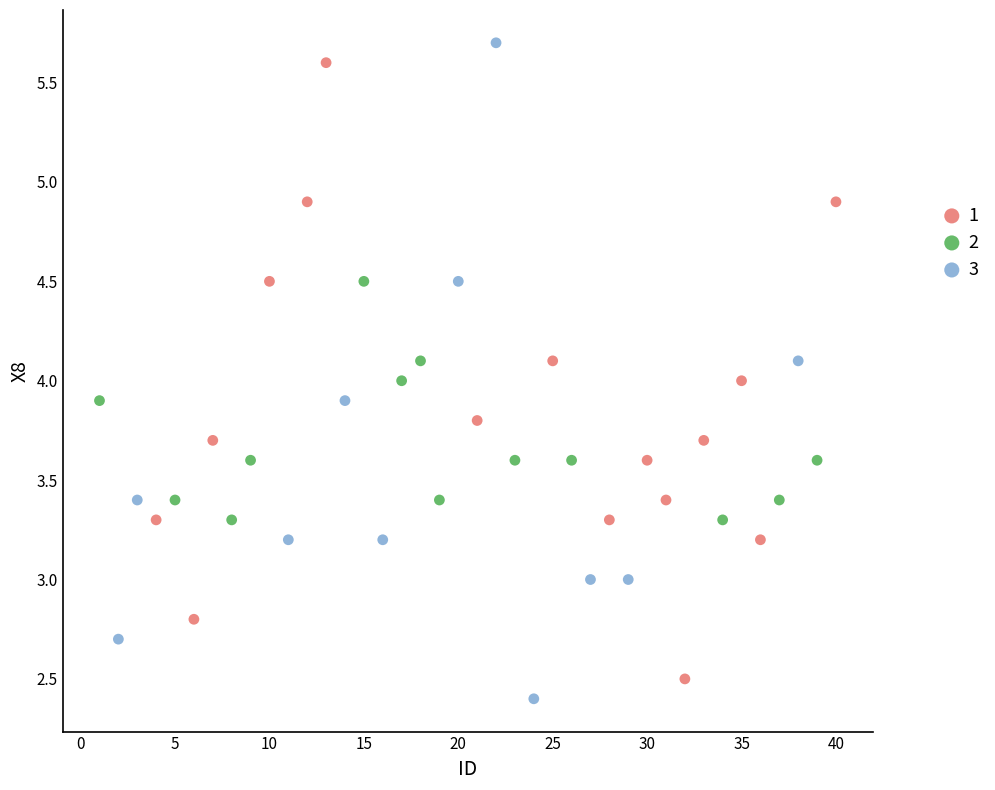

Which series reaches the maximum Y coordinate?

3